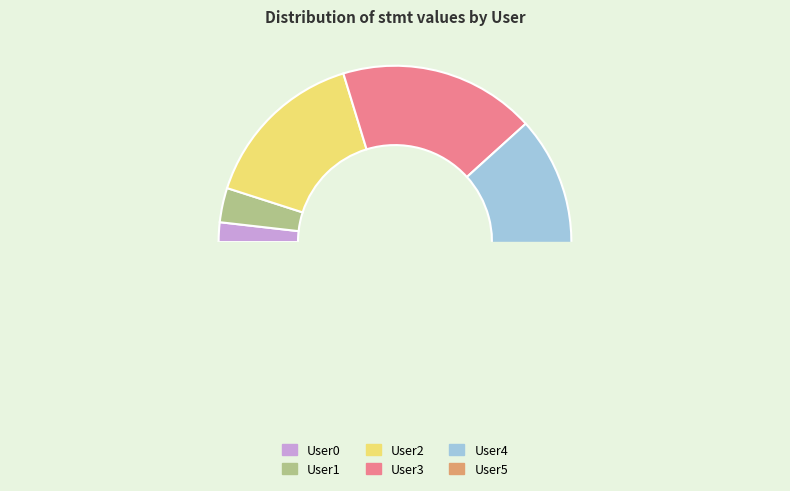

True or false: User0 accounts for 1% of the total.

False